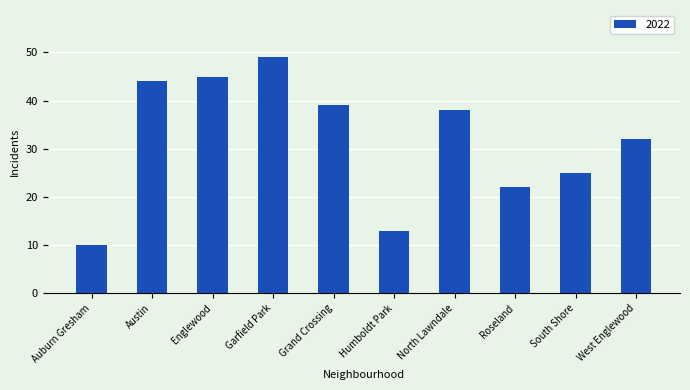

What is the maximum value shown in the chart?

49